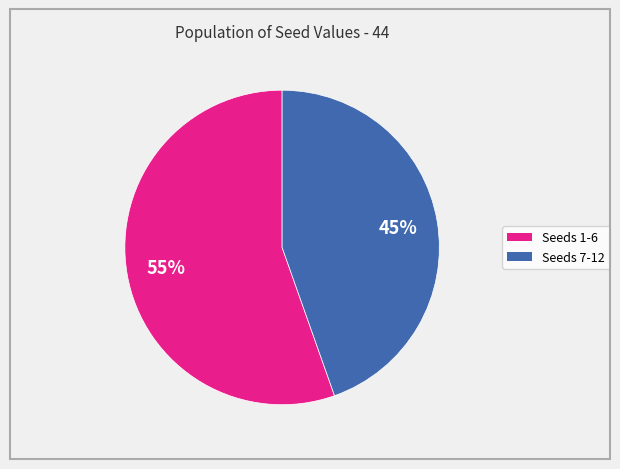

To the nearest percent, what is the average slice percentage?

50%